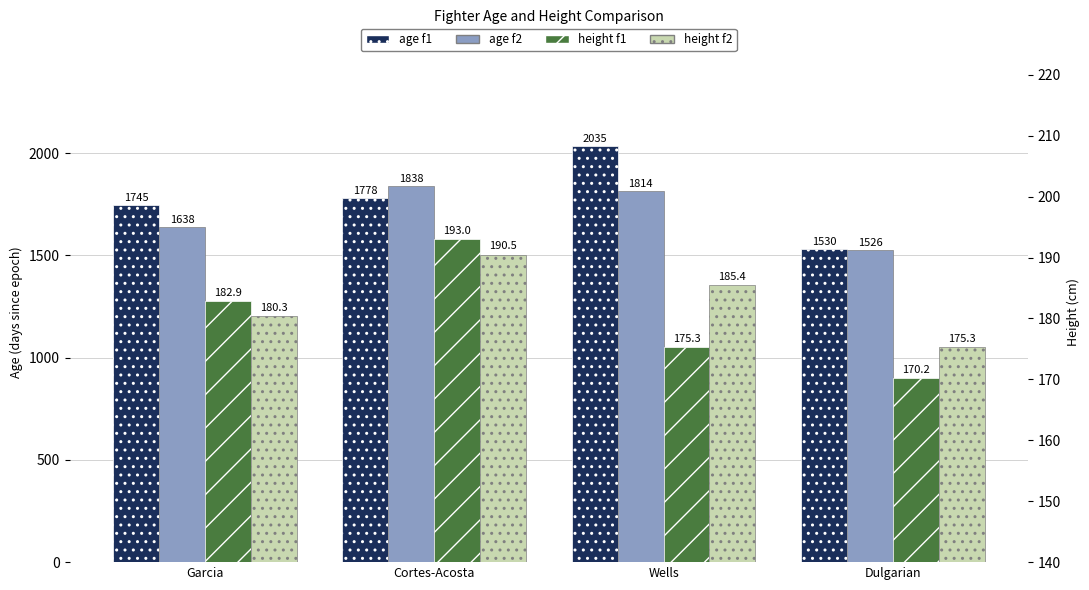

At how many categories does at least one series exceed 663?

4